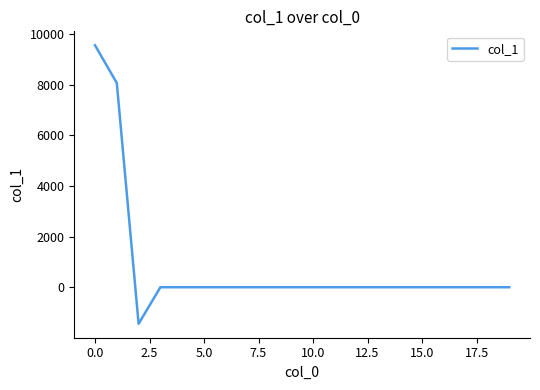

What is the minimum value shown in the chart?

-1445.3